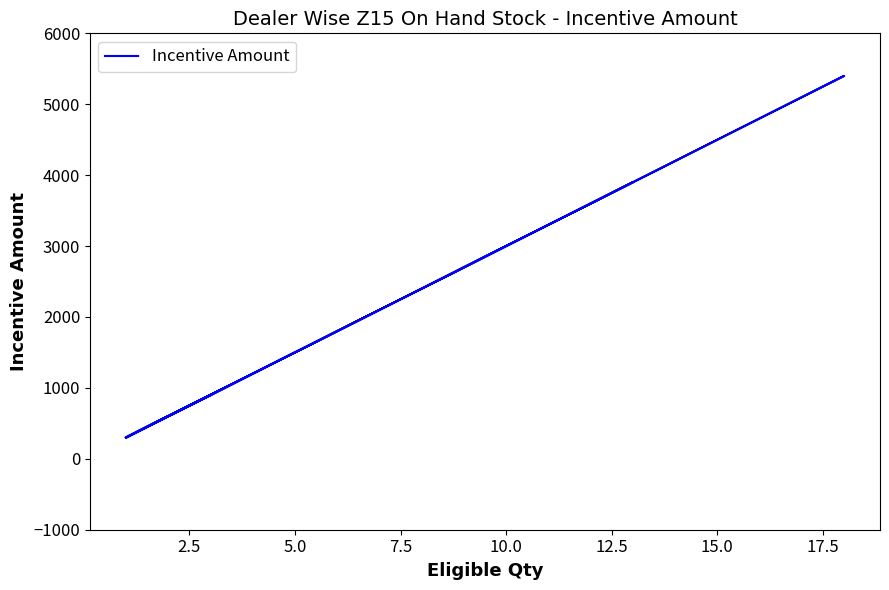

How many series are shown in this chart?

1